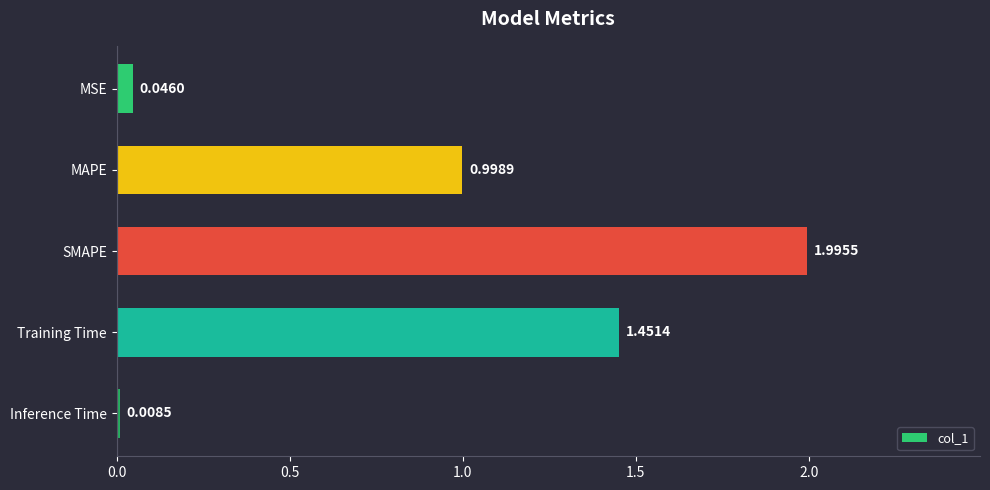

What is the average value?

0.9